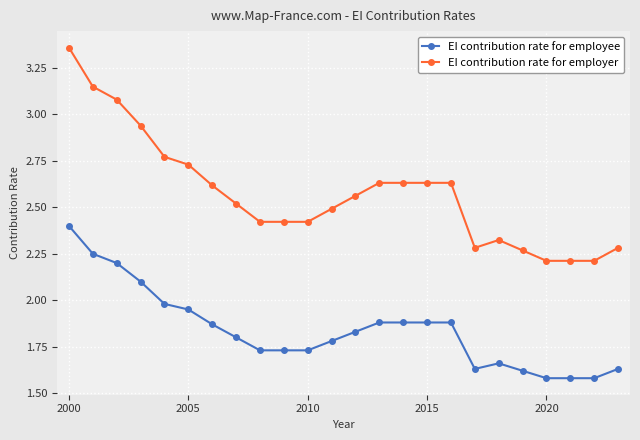

True or false: EI contribution rate for employee and EI contribution rate for employer intersect in this chart.

False